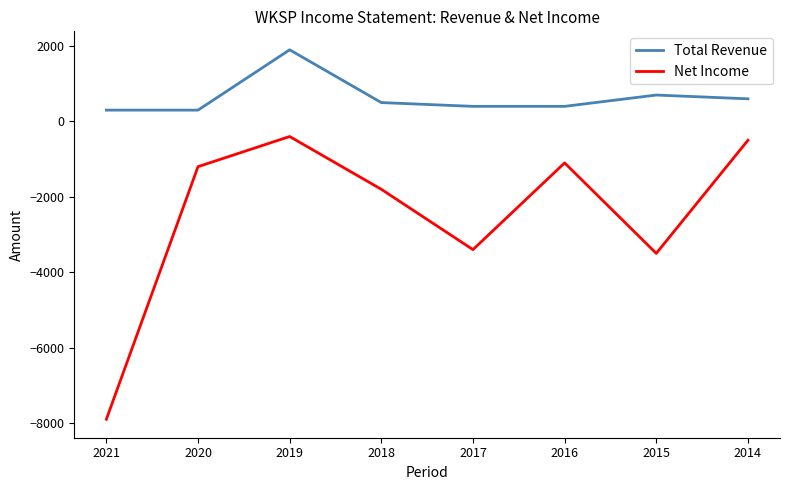

What is the spread (max minus min) of values at 2016?

1500